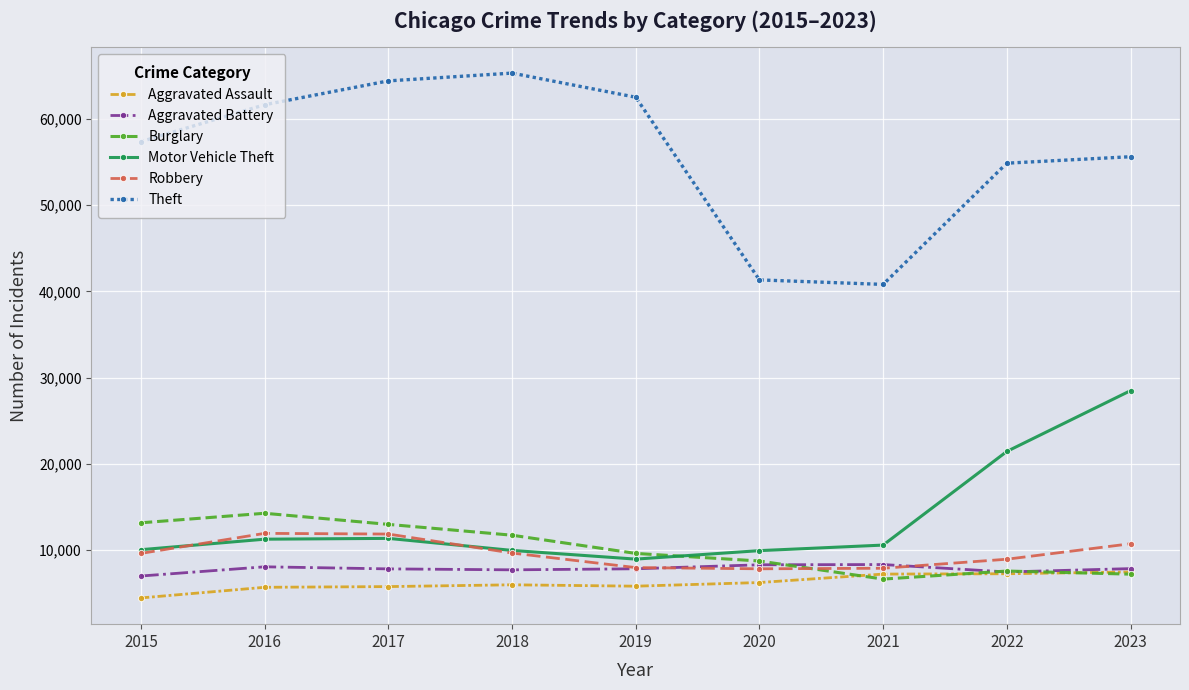

In Theft, how many points are lower than both neighbors (excluding endpoints)?

1